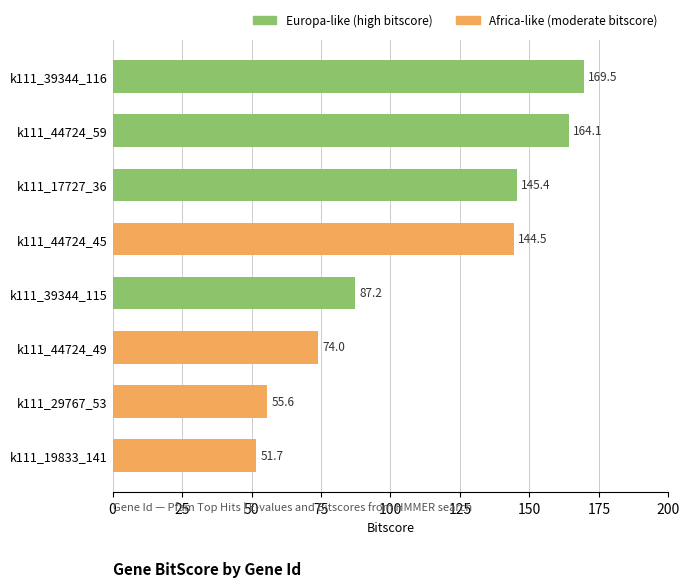

Where is the data nearest to the value 110?

k111_39344_115